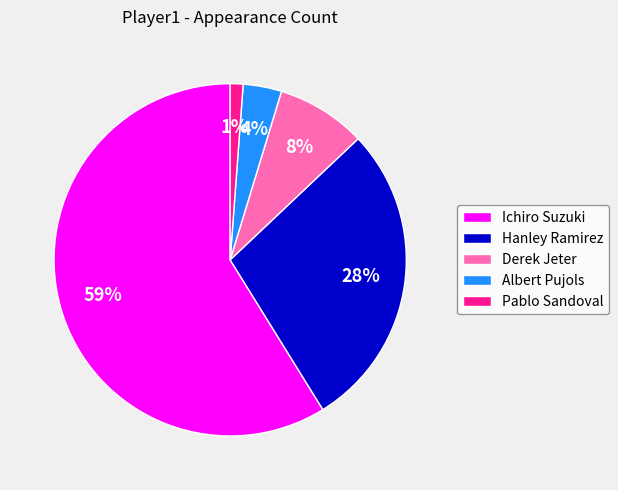

Which has a higher value, Albert Pujols or Hanley Ramirez?

Hanley Ramirez